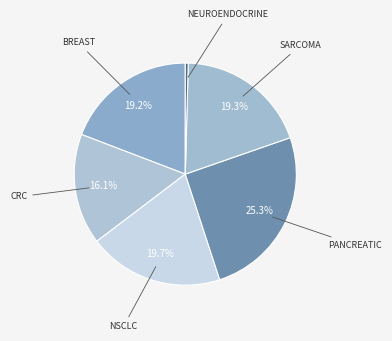

Does any single category account for the majority?

No